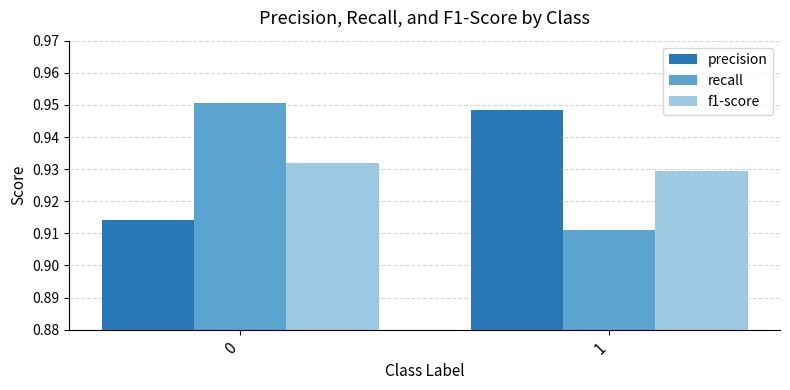

At which label does recall reach its minimum?

1